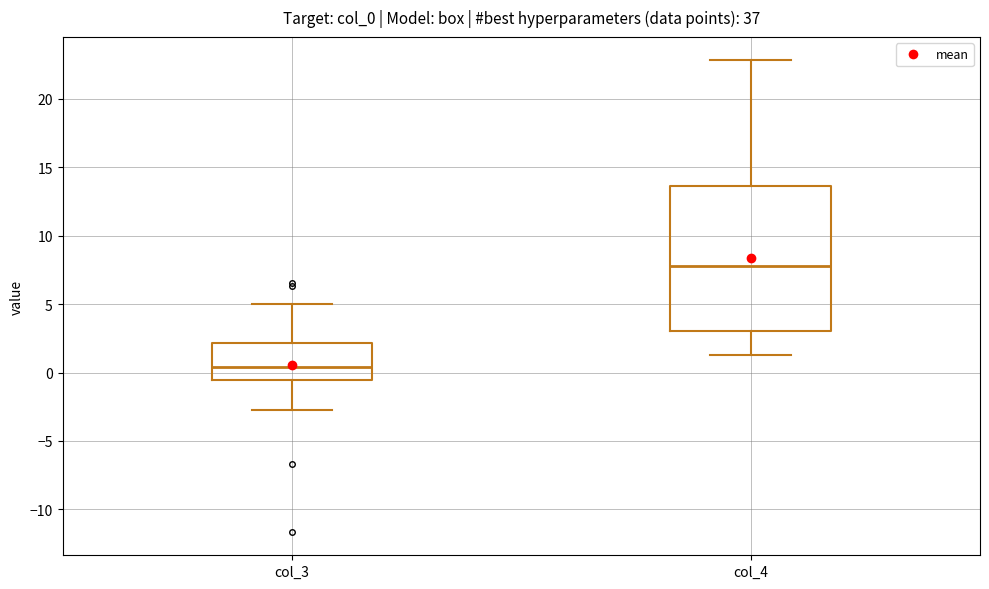

Comparing the boxes themselves (not the whiskers), which one is the tallest?

col_4